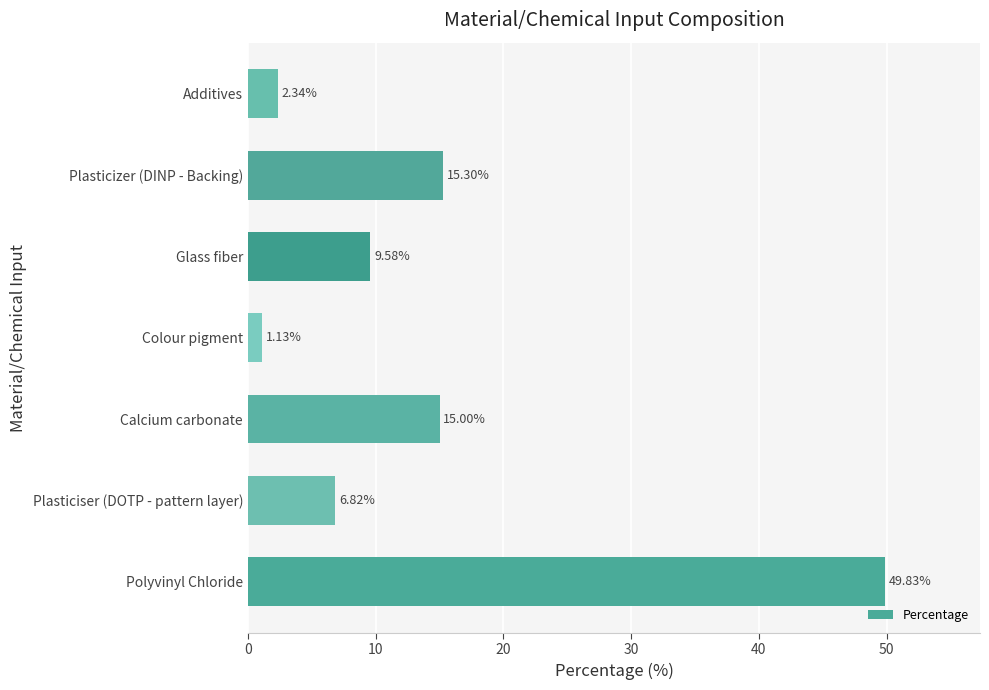

Approximately how many times larger is the value at Additives compared to Colour pigment?

2.1